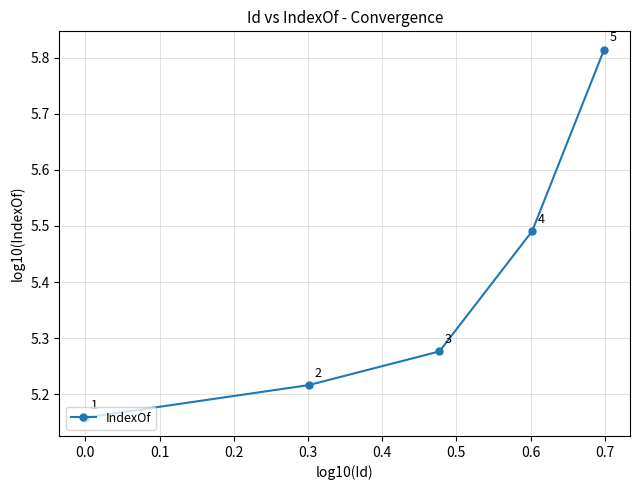

What is the maximum value shown in the chart?

5.8